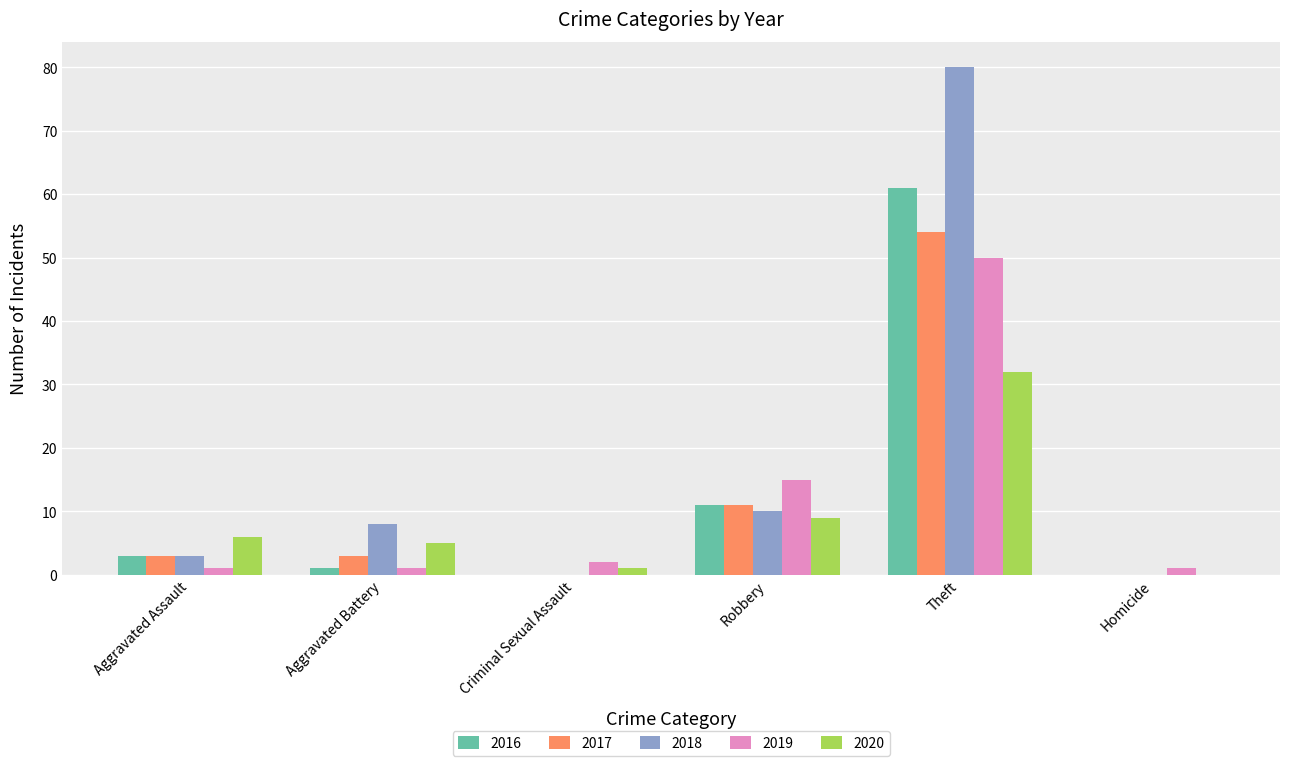

The 2019 series shows 50 at Theft. True or false?

True